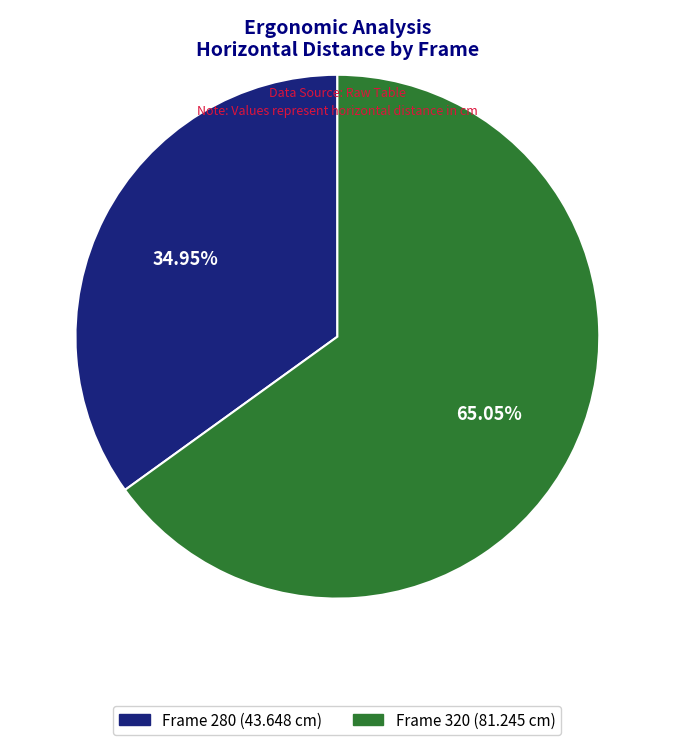

Does any single category account for the majority?

Yes